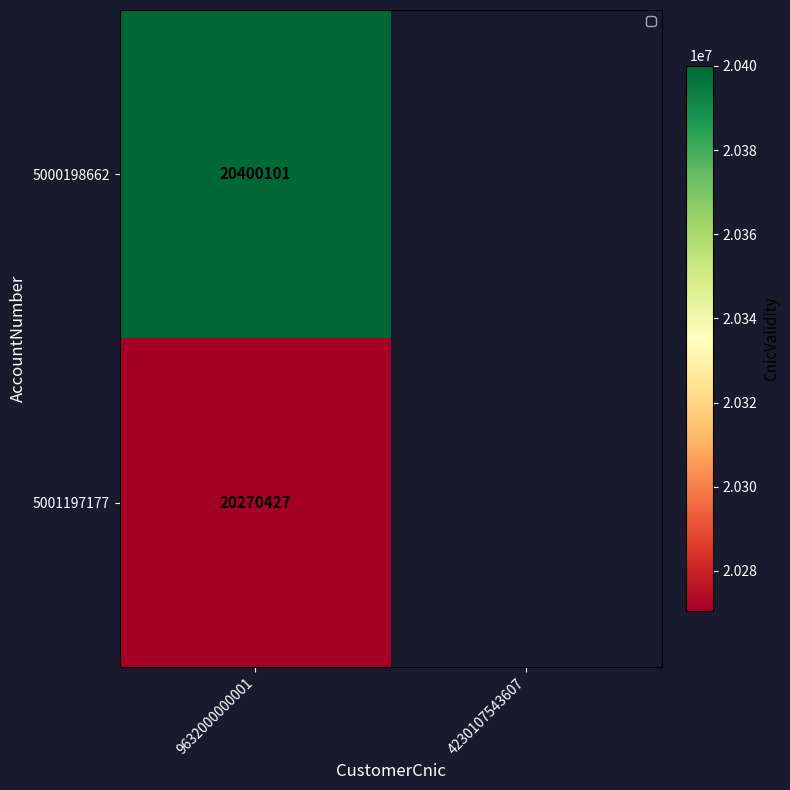

The value of 5000198662 at 9632000000001 is 20400101. True or false?

True